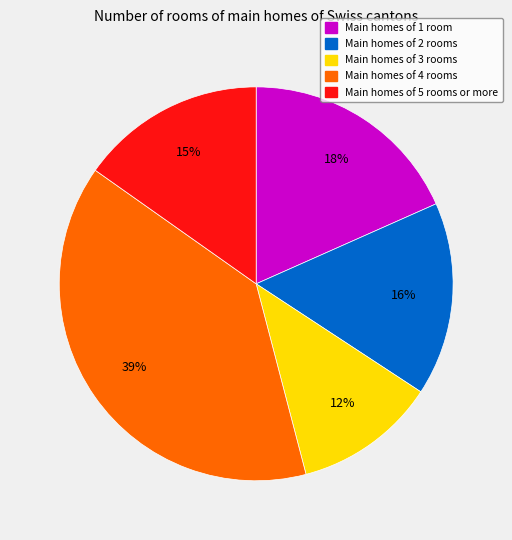

Is there a majority slice in this chart?

No